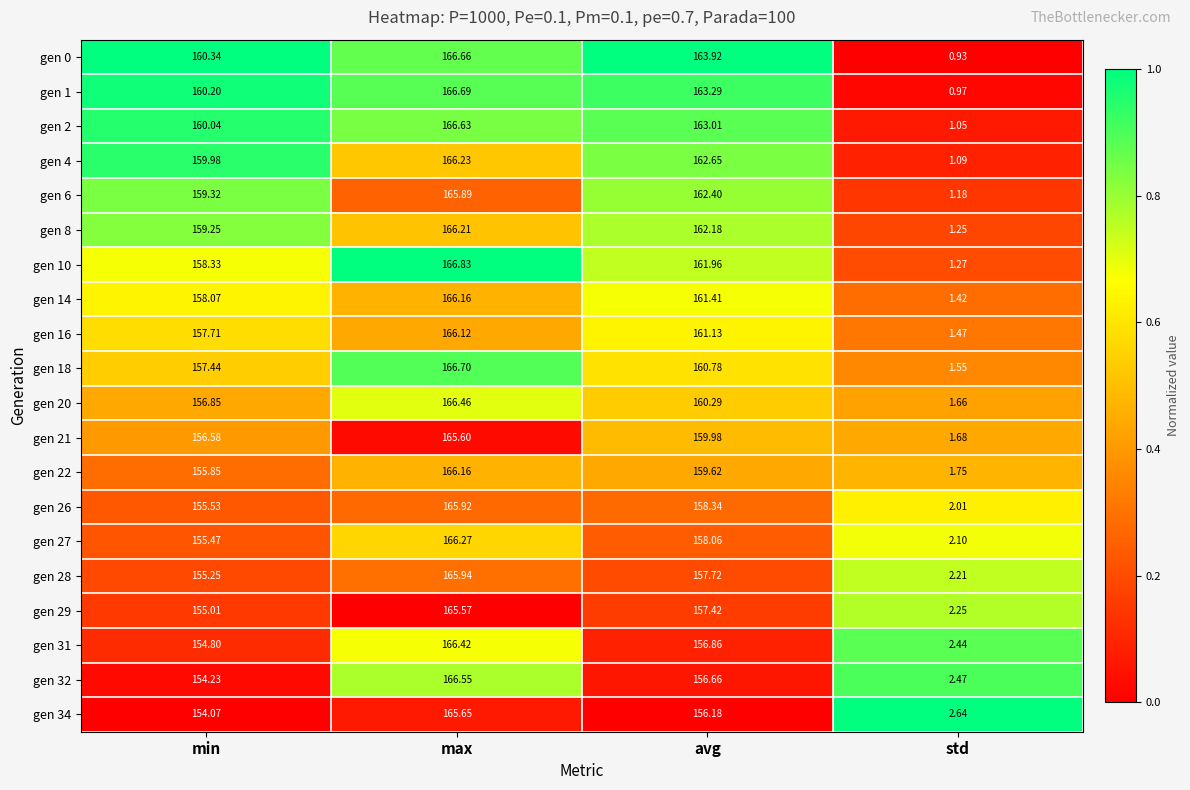

Which category has the highest value in the gen 2 series?

max